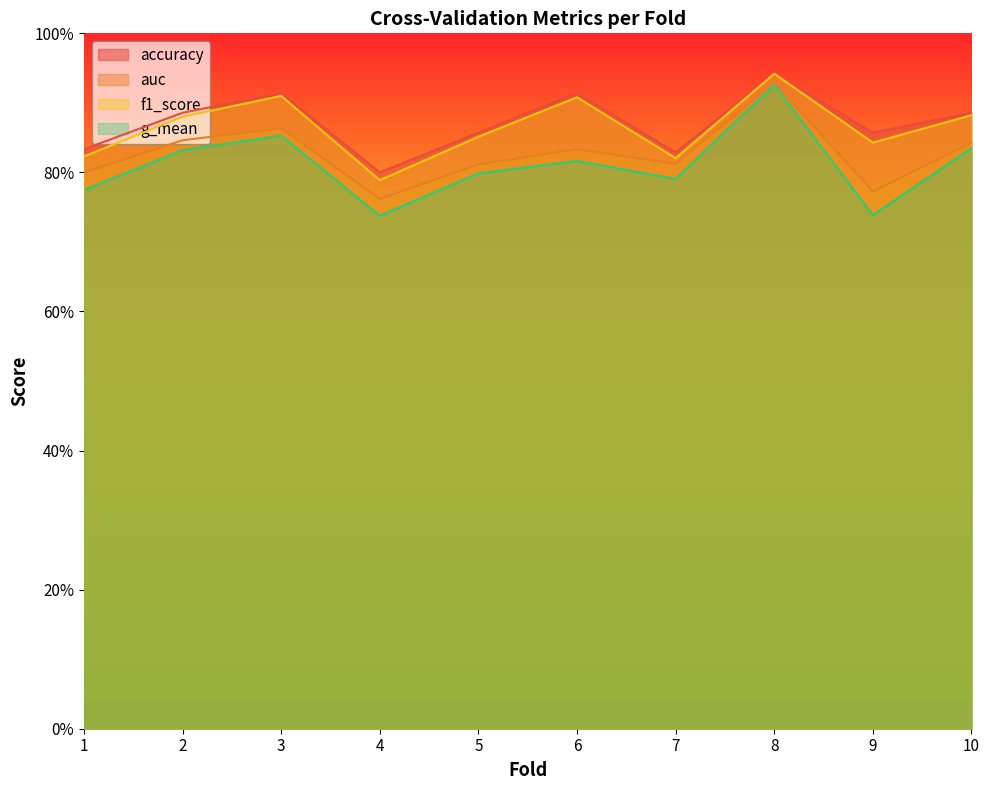

What is the greatest value displayed?

0.9